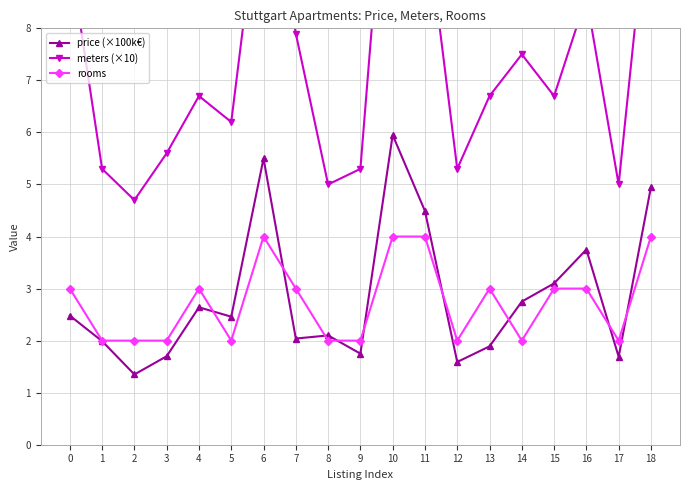

Read the meters (×10) value at 7.

7.9